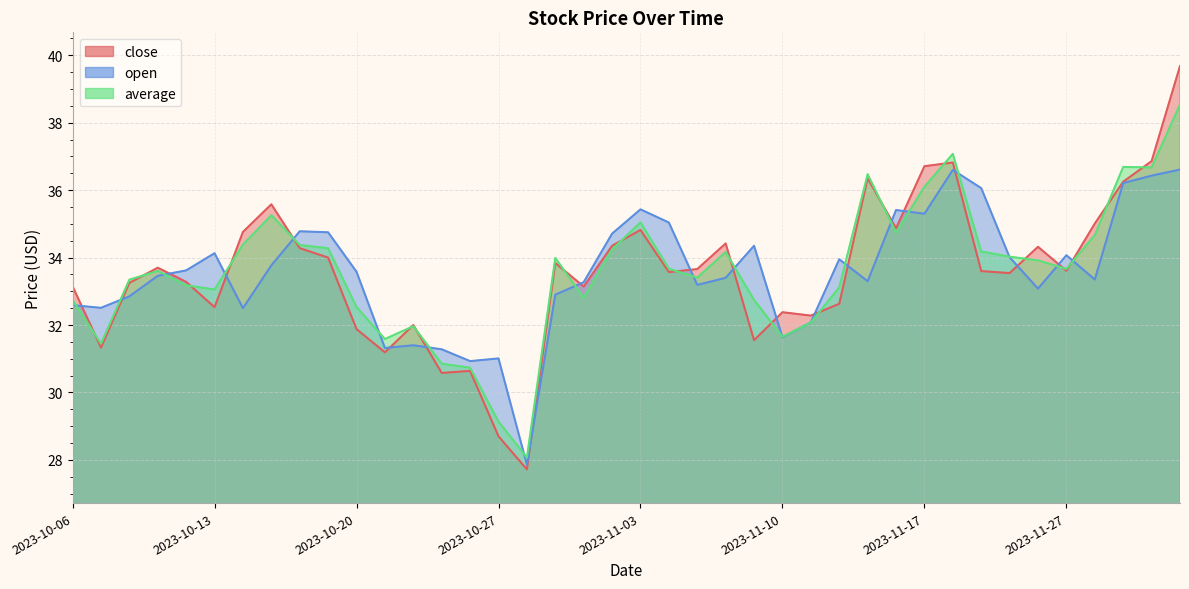

At how many categories does at least one series exceed 39?

1